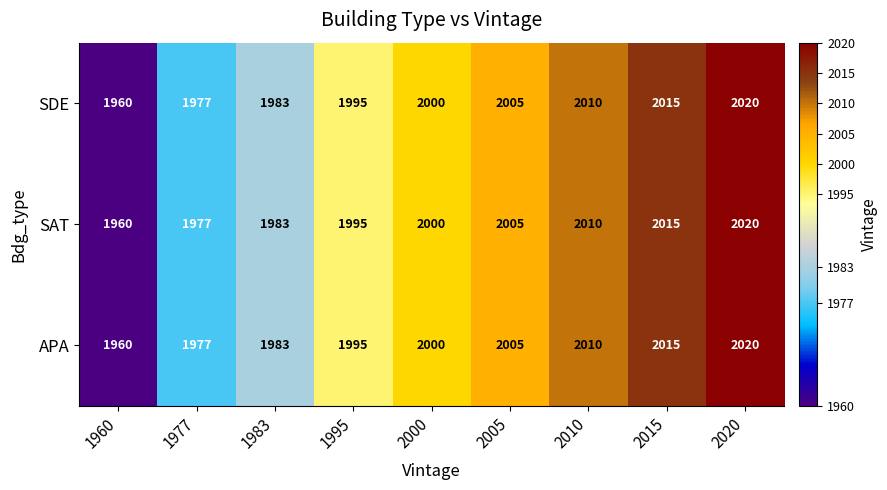

Which label corresponds to the largest value in the chart?

2020